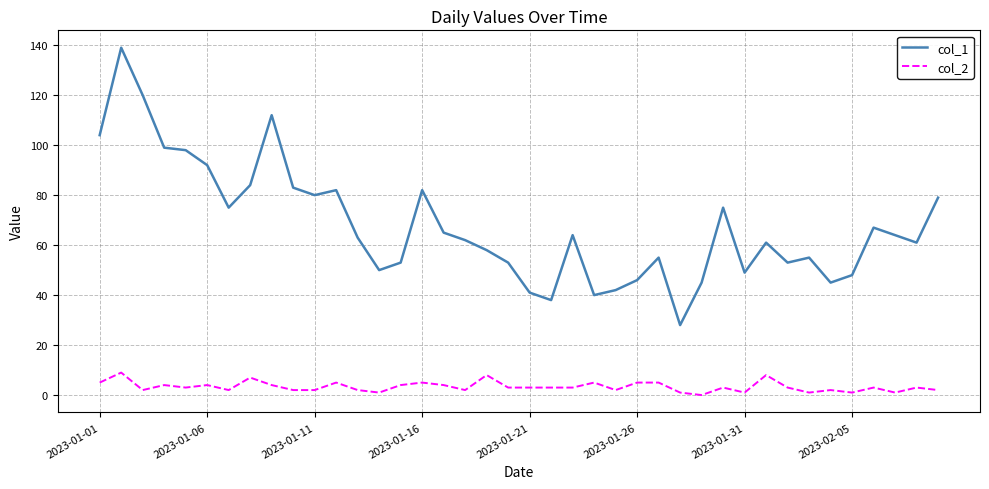

What is the greatest value displayed?

139